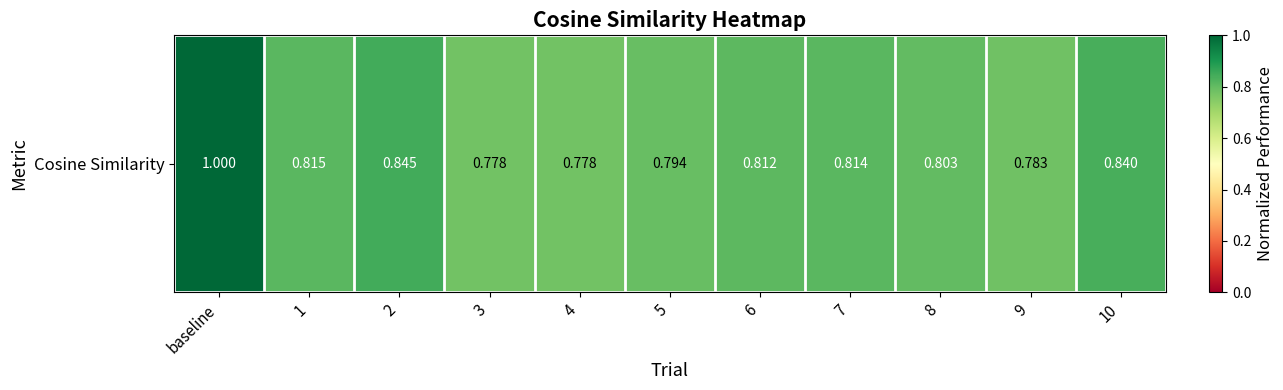

Reading right to left, list all the values displayed in this chart.

0.8	0.8	0.8	0.8	0.8	0.8	0.8	0.8	0.8	0.8	1.0